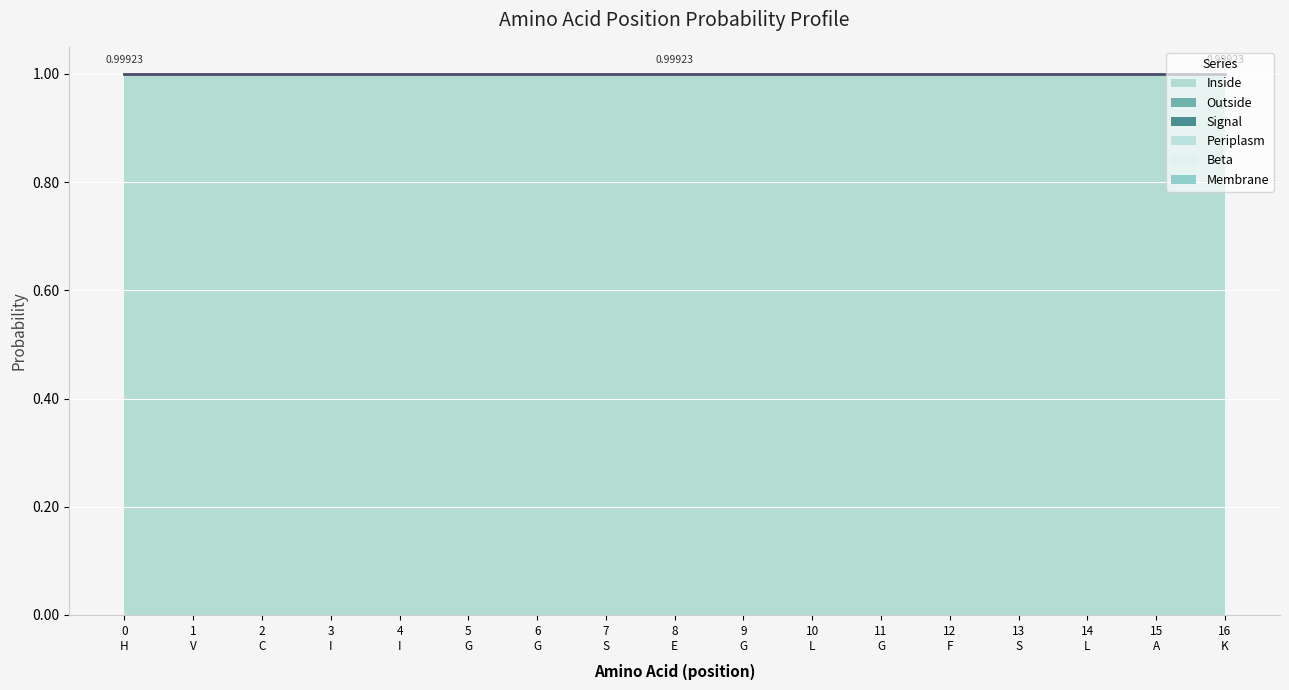

Rank the series by their maximum value, from lowest to highest.

Beta, Membrane, Periplasm, Signal, Outside, Inside